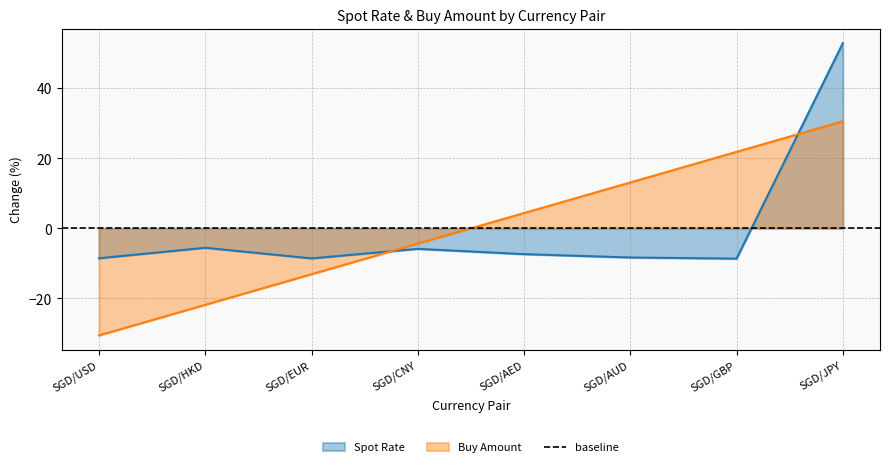

Where does the Spot Rate series first go above -7?

SGD/HKD